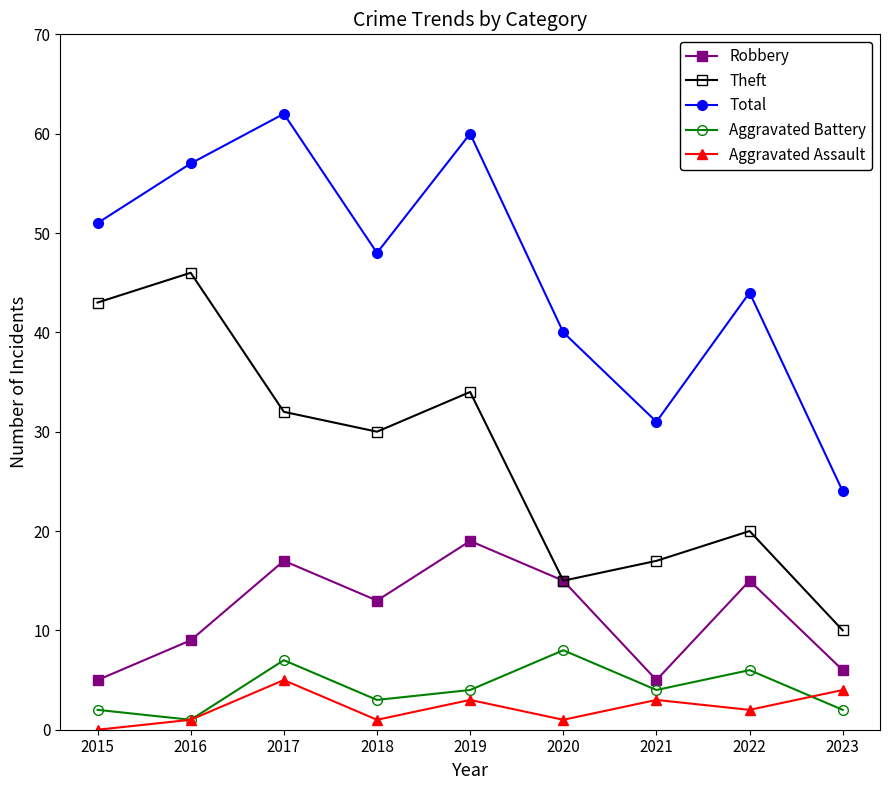

Reading left to right, list all the values displayed in this chart.

Robbery: 2015=5	2016=9	2017=17	2018=13	2019=19	2020=15	2021=5	2022=15	2023=6
Theft: 2015=43	2016=46	2017=32	2018=30	2019=34	2020=15	2021=17	2022=20	2023=10
Total: 2015=51	2016=57	2017=62	2018=48	2019=60	2020=40	2021=31	2022=44	2023=24
Aggravated Battery: 2015=2	2016=1	2017=7	2018=3	2019=4	2020=8	2021=4	2022=6	2023=2
Aggravated Assault: 2015=0	2016=1	2017=5	2018=1	2019=3	2020=1	2021=3	2022=2	2023=4